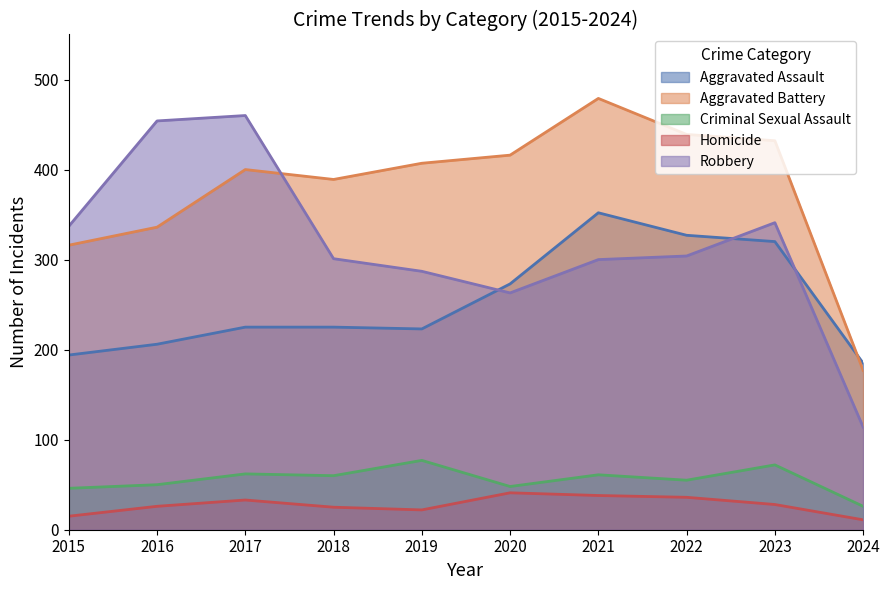

Reading right to left, list all the values displayed in this chart.

Aggravated Assault: 185	320	327	352	273	223	225	225	206	194
Aggravated Battery: 177	432	439	479	416	407	389	400	336	316
Criminal Sexual Assault: 26	72	55	61	48	77	60	62	50	46
Homicide: 11	28	36	38	41	22	25	33	26	15
Robbery: 114	341	304	300	263	287	301	460	454	337